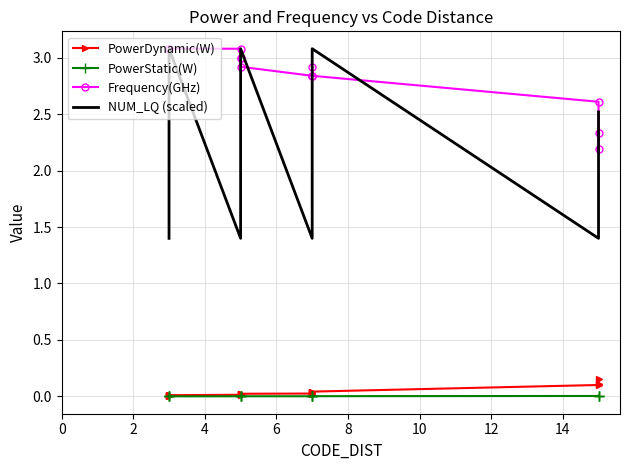

How many categories are shown in the chart?

15